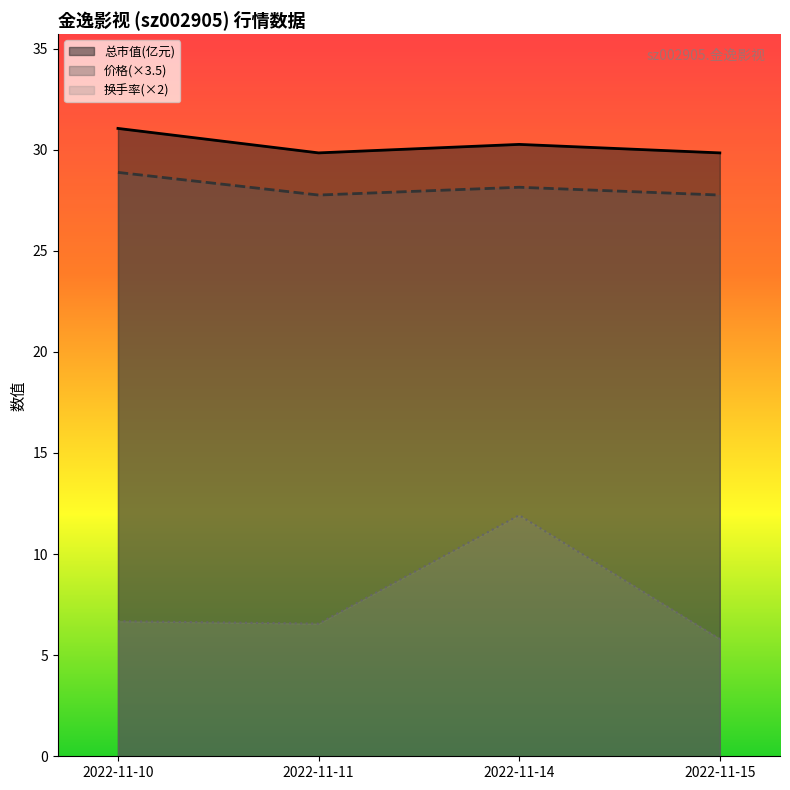

At which category does the chart reach its minimum across all series?

2022-11-15